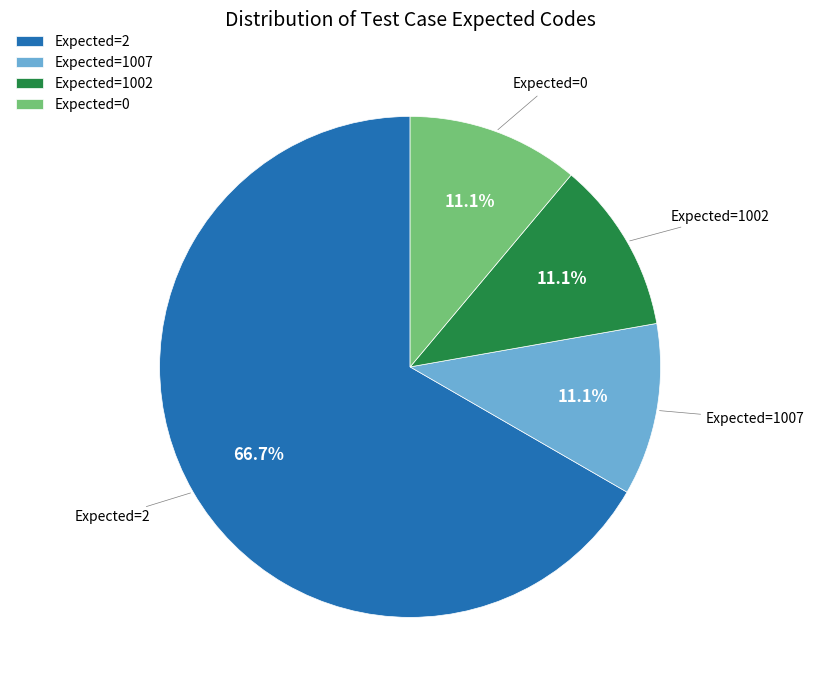

Does any single category account for the majority?

Yes